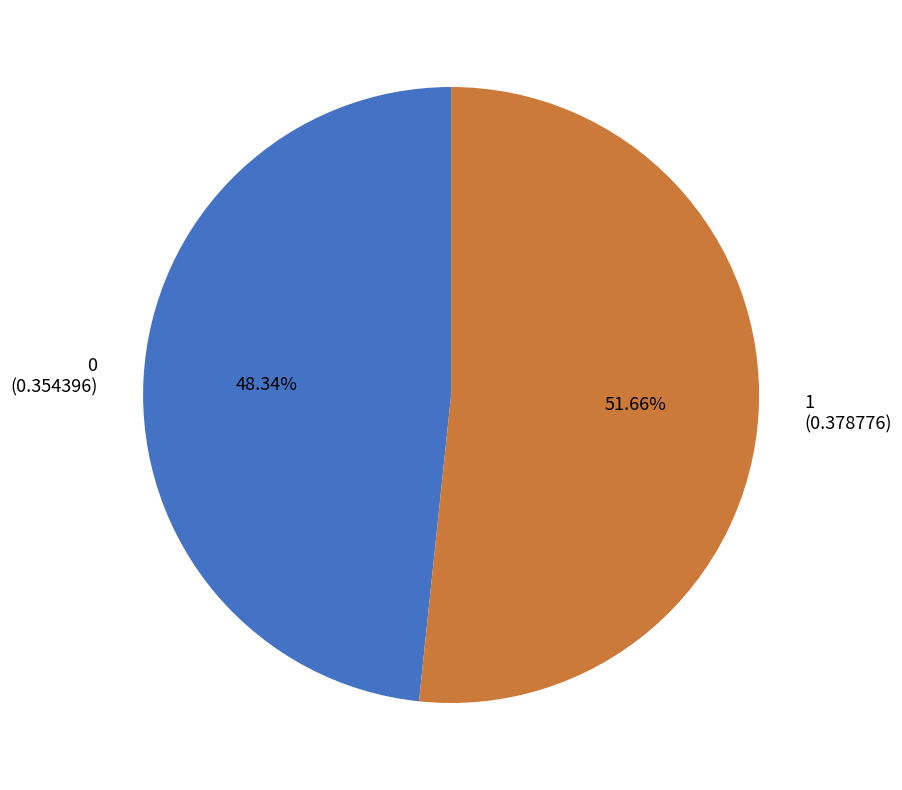

Is there a majority slice in this chart?

Yes